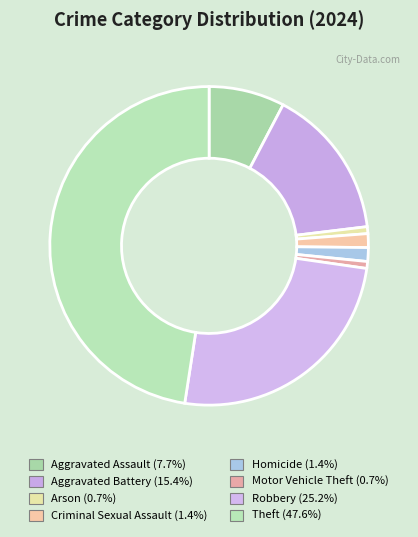

How many slices are in this pie chart?

8